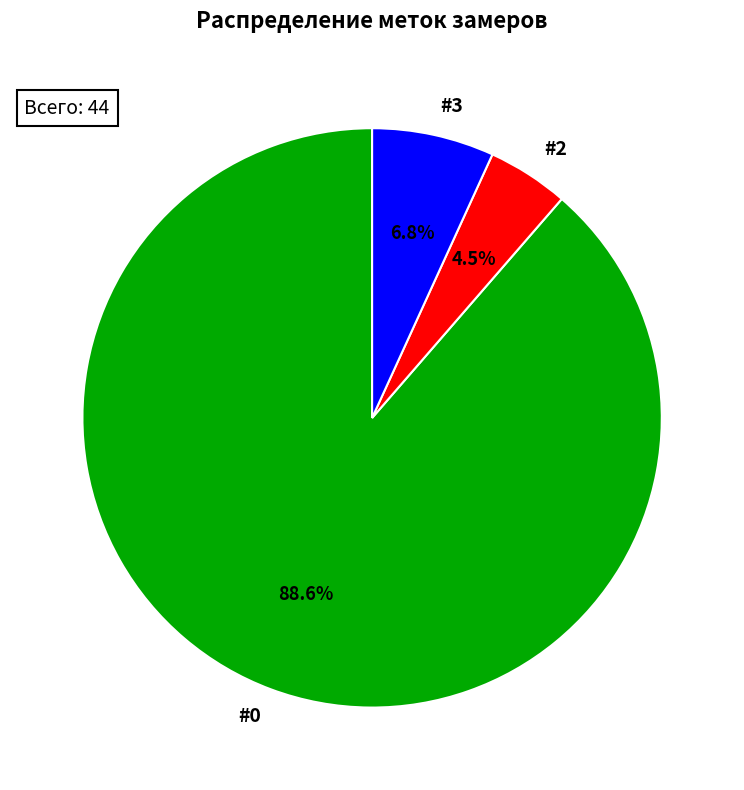

The #0 slice represents 89% of the pie. True or false?

True